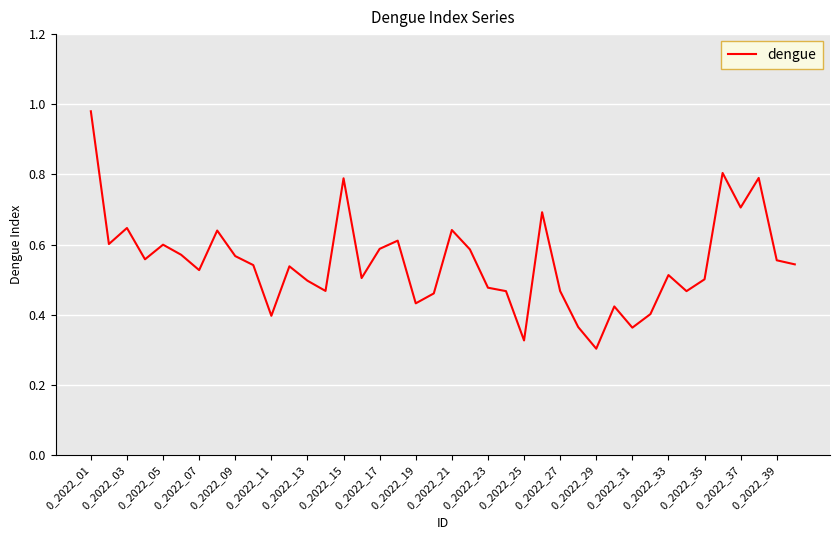

Does the chart have visible grid lines?

Yes